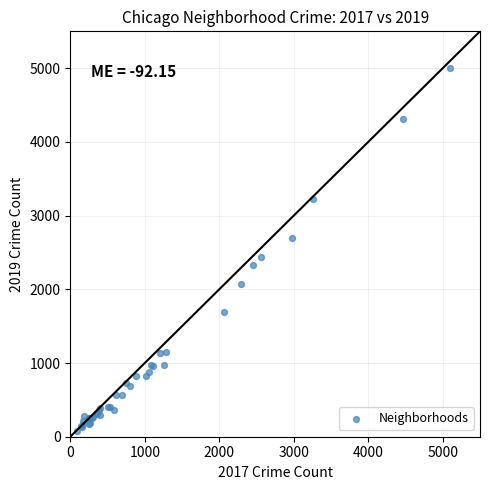

What Y value in the scatter plot is closest to 2542?

2441